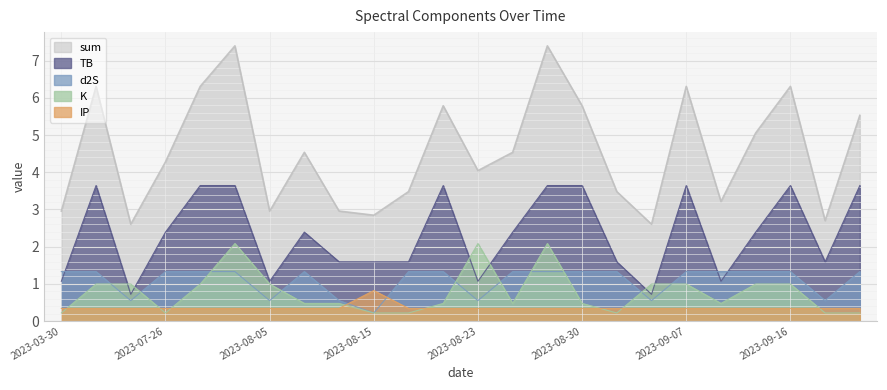

How many lines are shown in the chart?

5